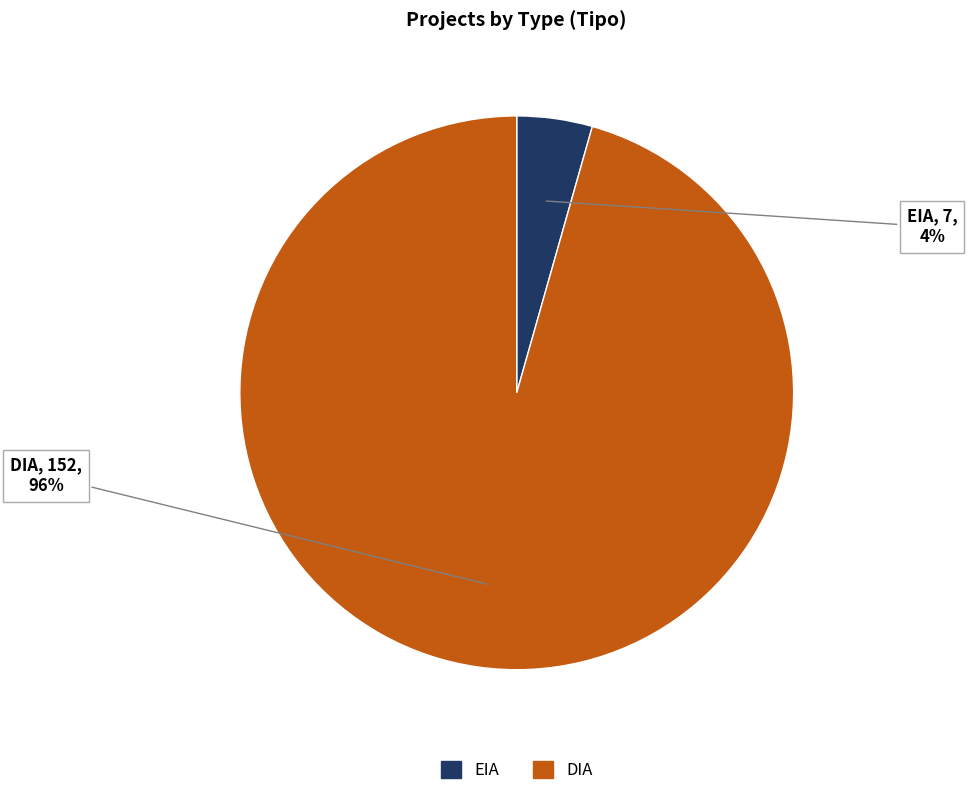

What percentage is the DIA slice, to the nearest percent?

96%